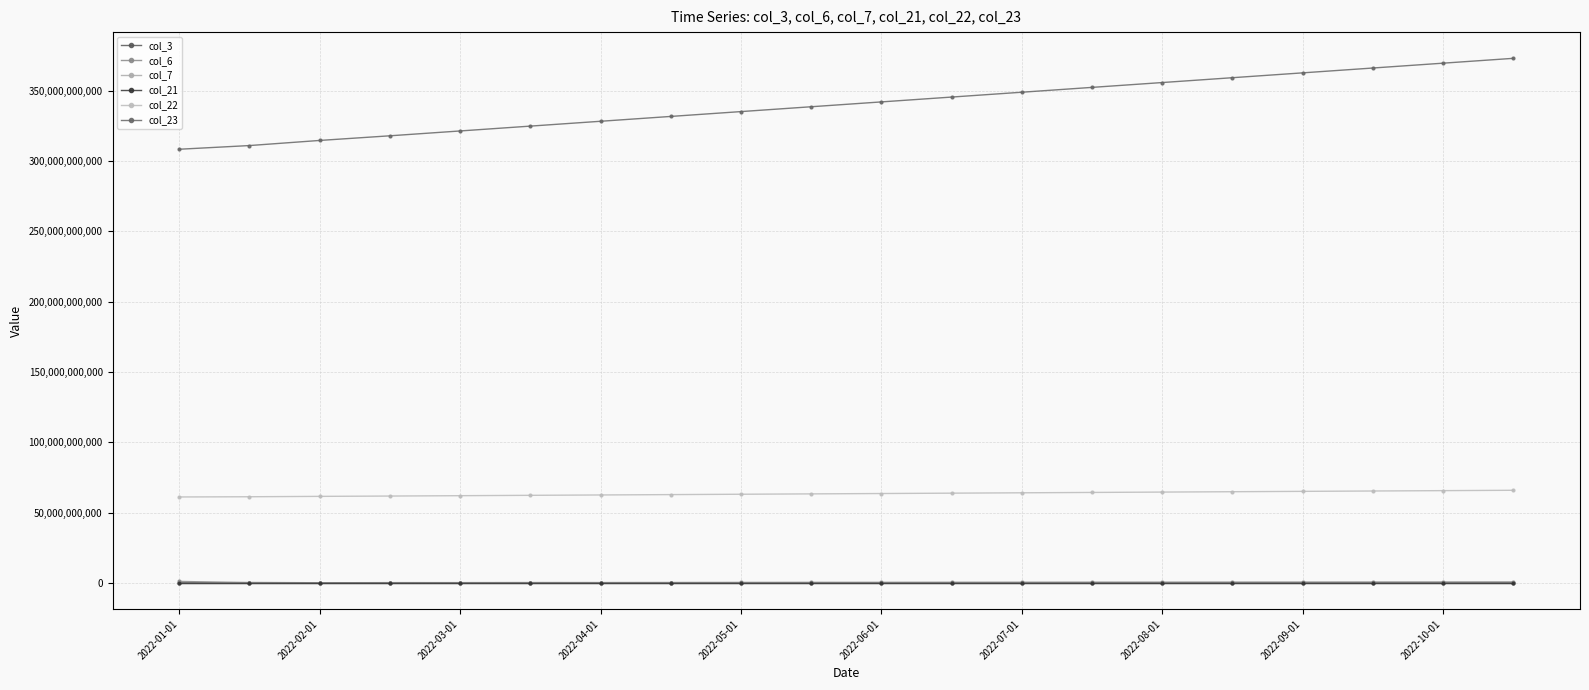

How many lines are shown in the chart?

6